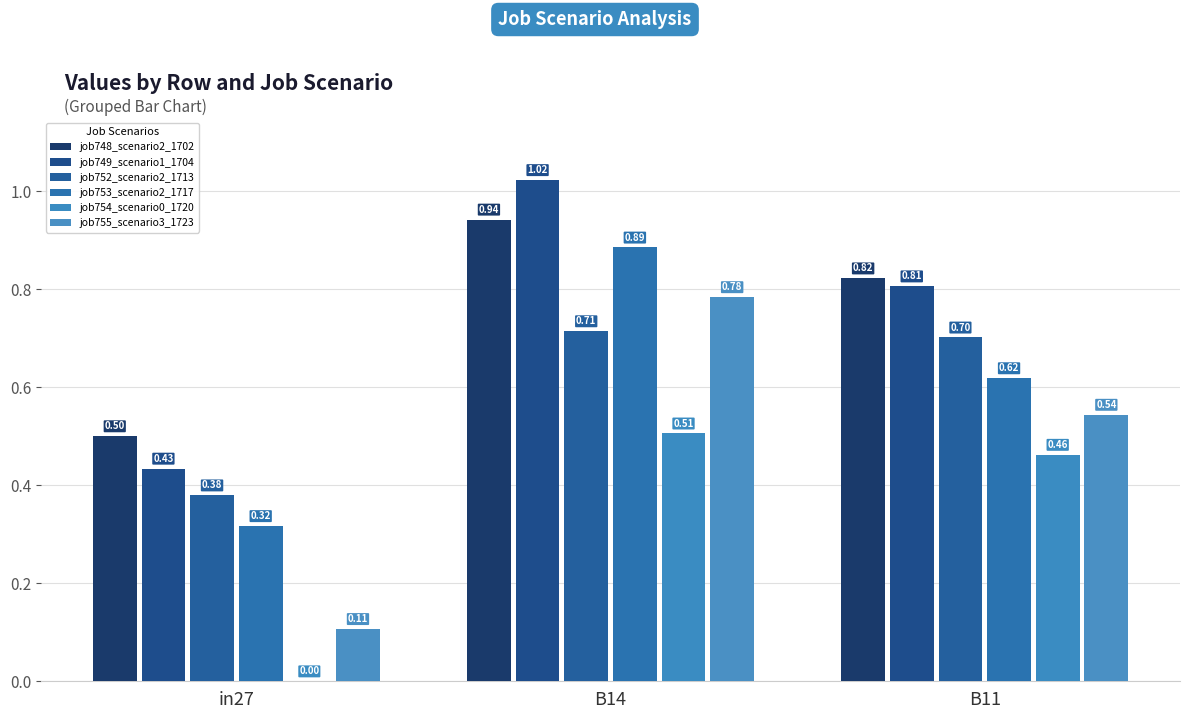

Reading left to right, list all the values displayed in this chart.

job748_scenario2_1702: 0.5	0.9	0.8
job749_scenario1_1704: 0.4	1.0	0.8
job752_scenario2_1713: 0.4	0.7	0.7
job753_scenario2_1717: 0.3	0.9	0.6
job754_scenario0_1720: 0.0	0.5	0.5
job755_scenario3_1723: 0.1	0.8	0.5